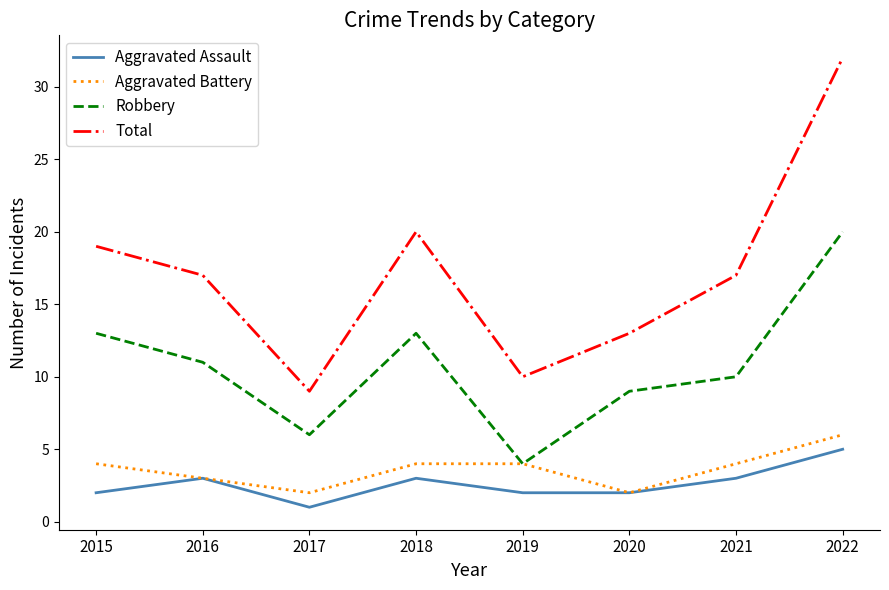

True or false: Aggravated Assault has more than 2 points higher than both neighbors.

False